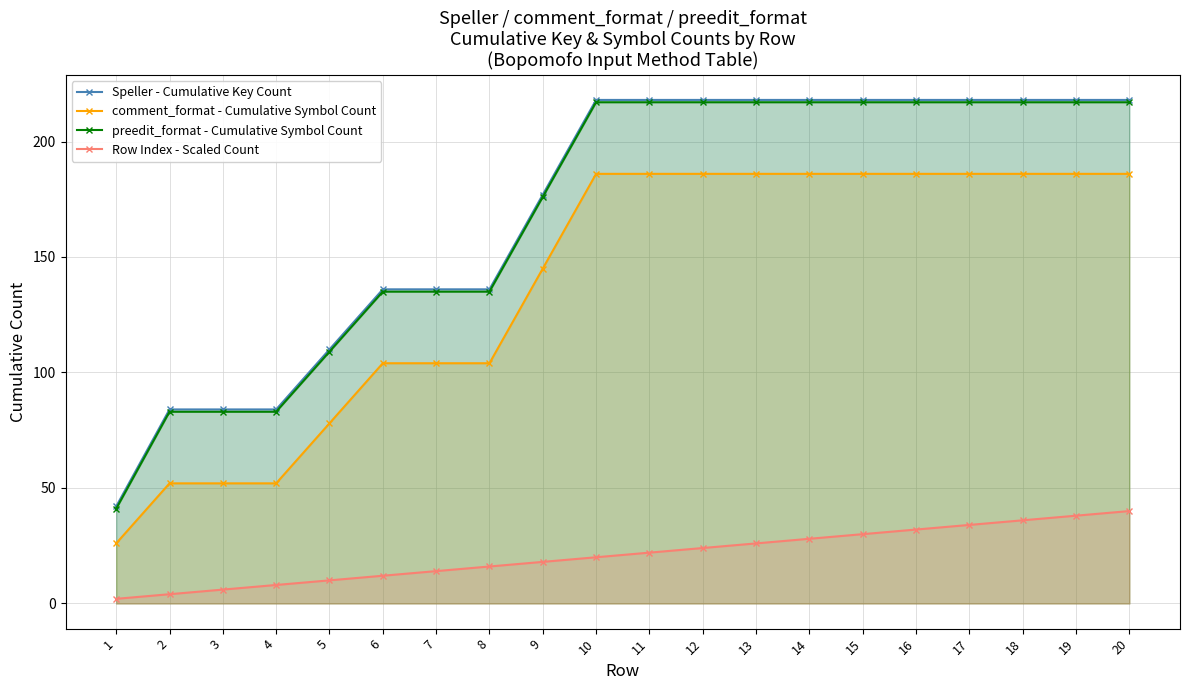

Rank the categories by preedit_format - Cumulative Symbol Count value from lowest to highest.

1, 2, 3, 4, 5, 6, 7, 8, 9, 10, 11, 12, 13, 14, 15, 16, 17, 18, 19, 20